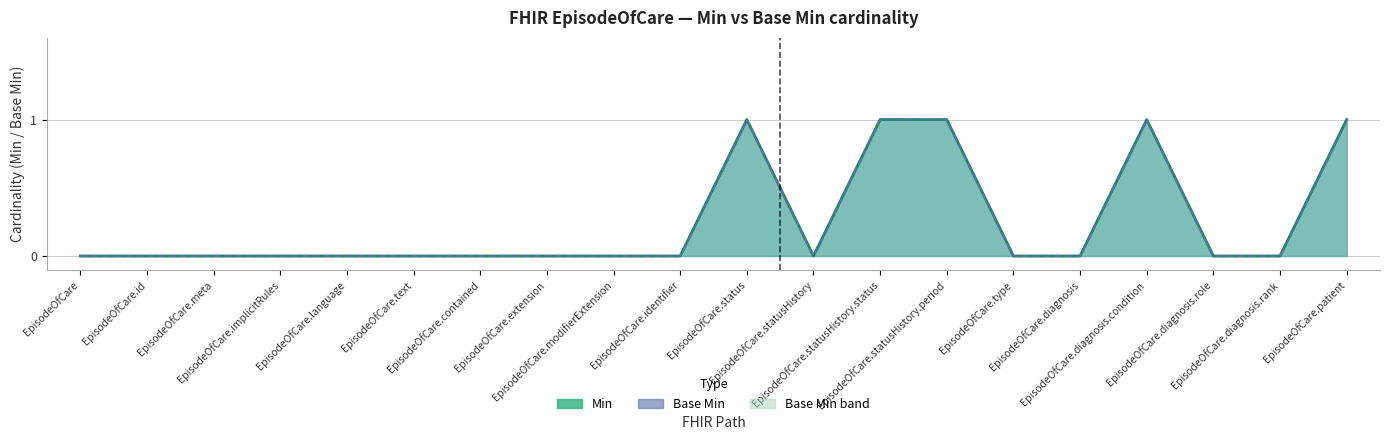

Between EpisodeOfCare.implicitRules and EpisodeOfCare.language, which series saw the biggest shift?

Min (line)